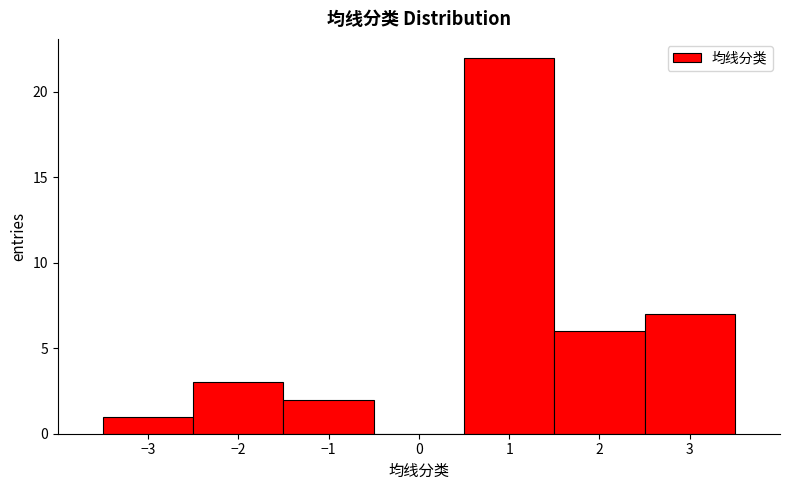

Reading left to right, list every bar in this chart as the range it spans on the x-axis followed by its height. The values are not printed on the chart, so give them approximately, as read against the axis.

-3.5 to -2.5: 1
-2.5 to -1.5: 3
-1.5 to -0.5: 2
-0.5 to 0.5: 0
0.5 to 1.5: 22
1.5 to 2.5: 6
2.5 to 3.5: 7